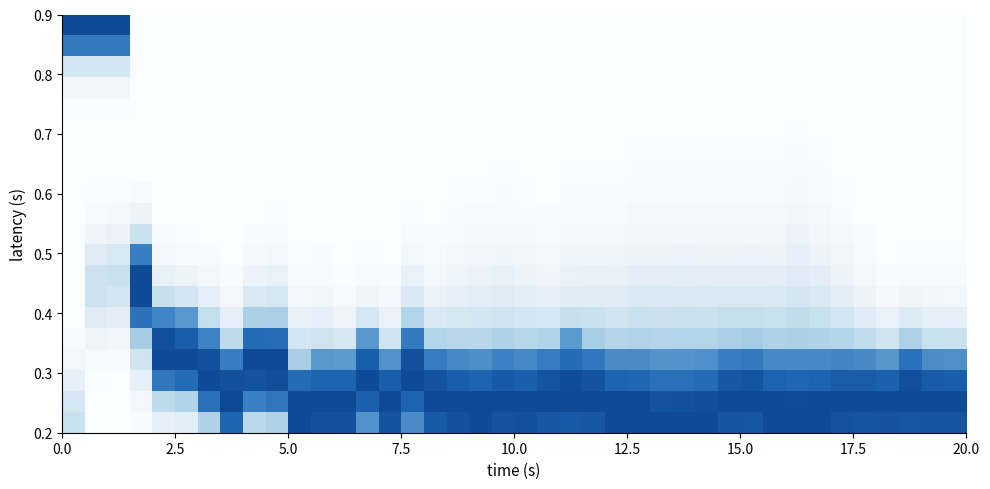

At which category does the chart reach its peak across all series?

25